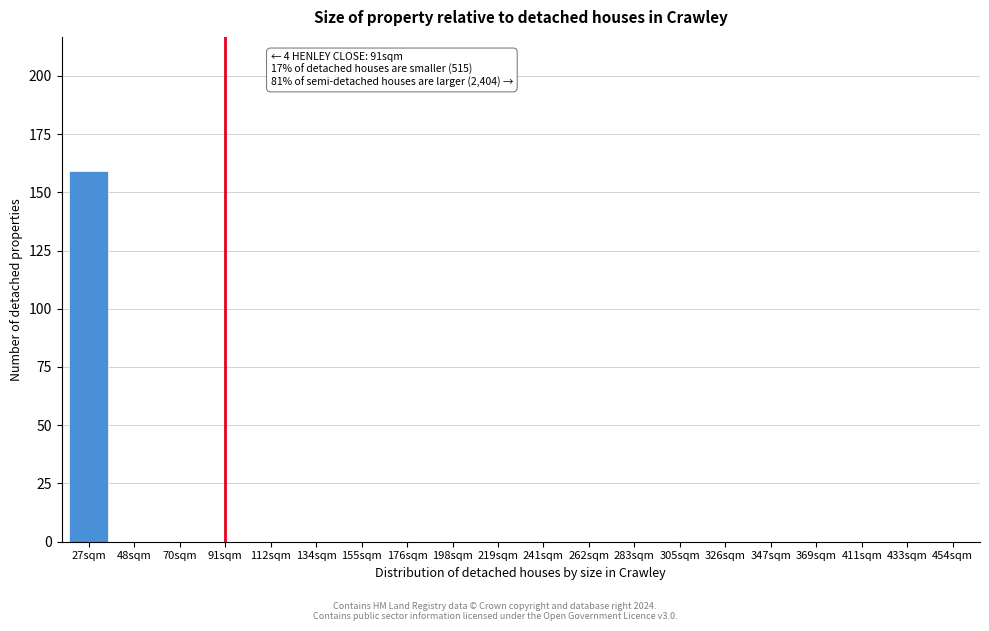

Reading left to right, transcribe all the data shown in this chart.

27sqm=159	48sqm=0	70sqm=0	91sqm=0	112sqm=0	134sqm=0	155sqm=0	176sqm=0	198sqm=0	219sqm=0	241sqm=0	262sqm=0	283sqm=0	305sqm=0	326sqm=0	347sqm=0	369sqm=0	411sqm=0	433sqm=0	454sqm=0